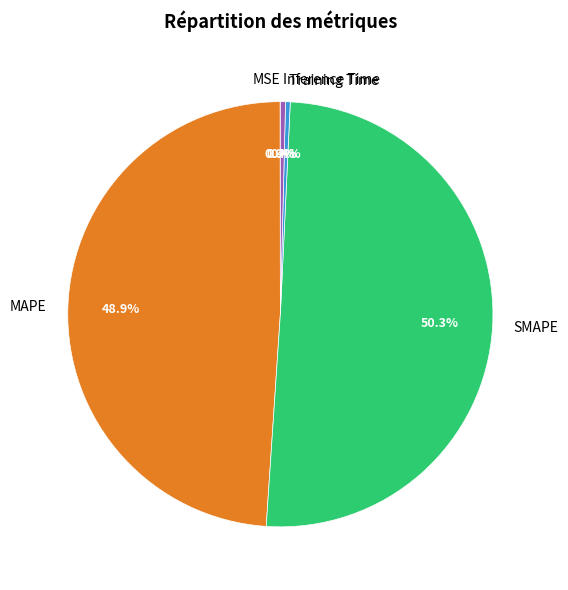

Do SMAPE and MAPE together represent more than half of the pie?

Yes